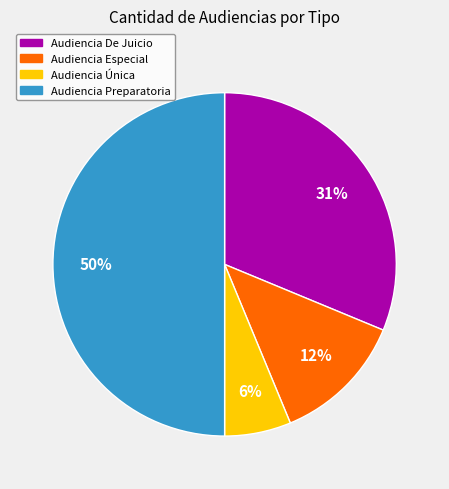

True or false: Audiencia Especial accounts for 6% of the total.

False